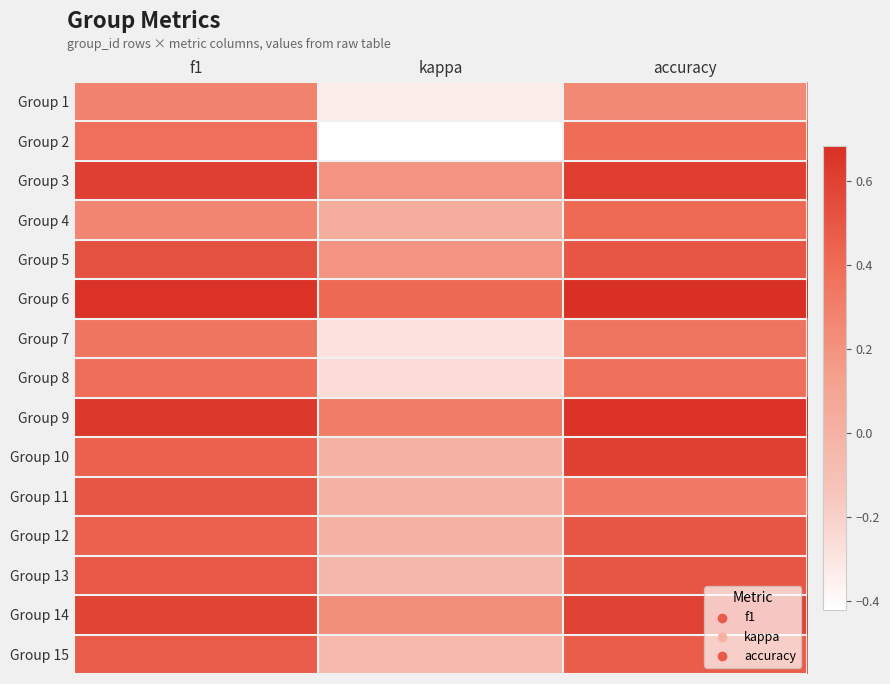

Count the number of data series in this chart.

15